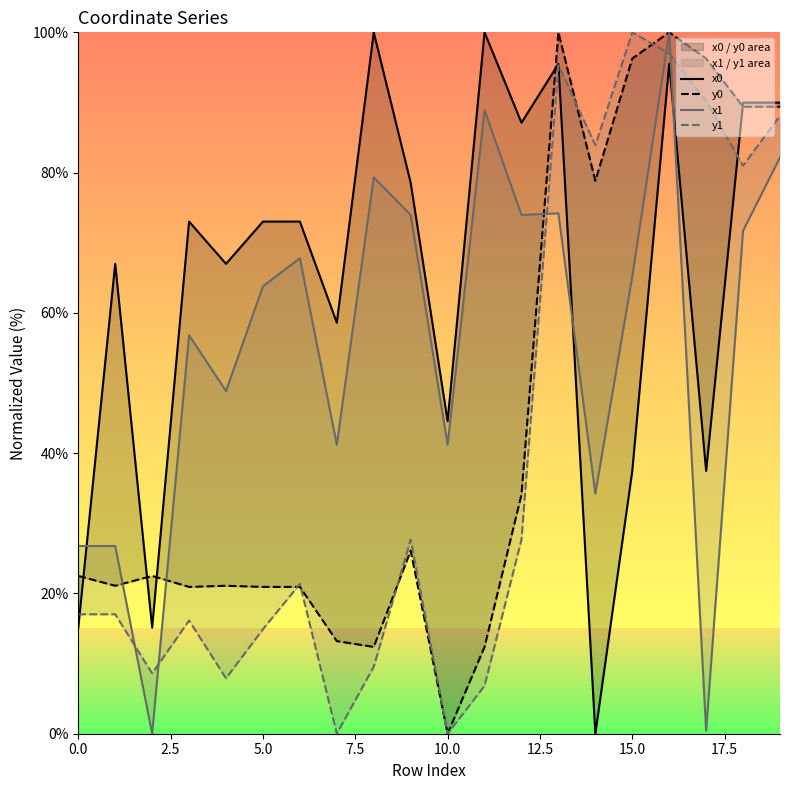

How many values in the x0 series are below 73?

9